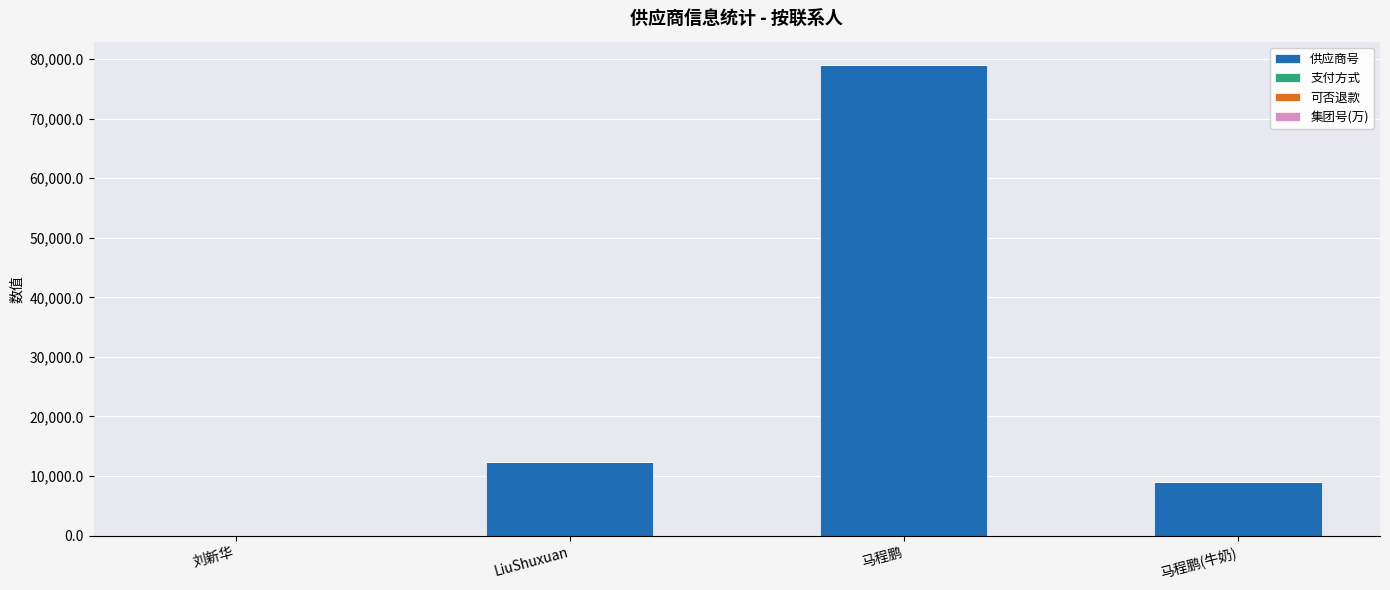

What is the highest value of the 供应商号 series?

78981.0